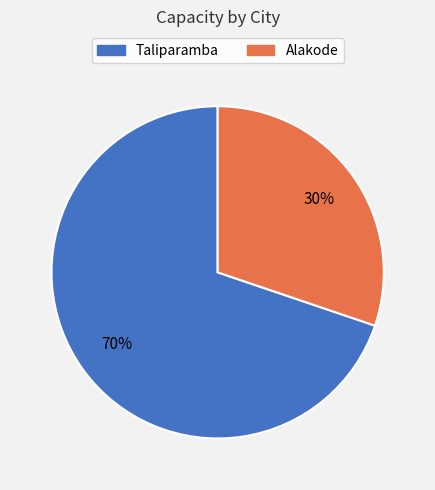

Is there any slice that represents more than half of the pie?

Yes